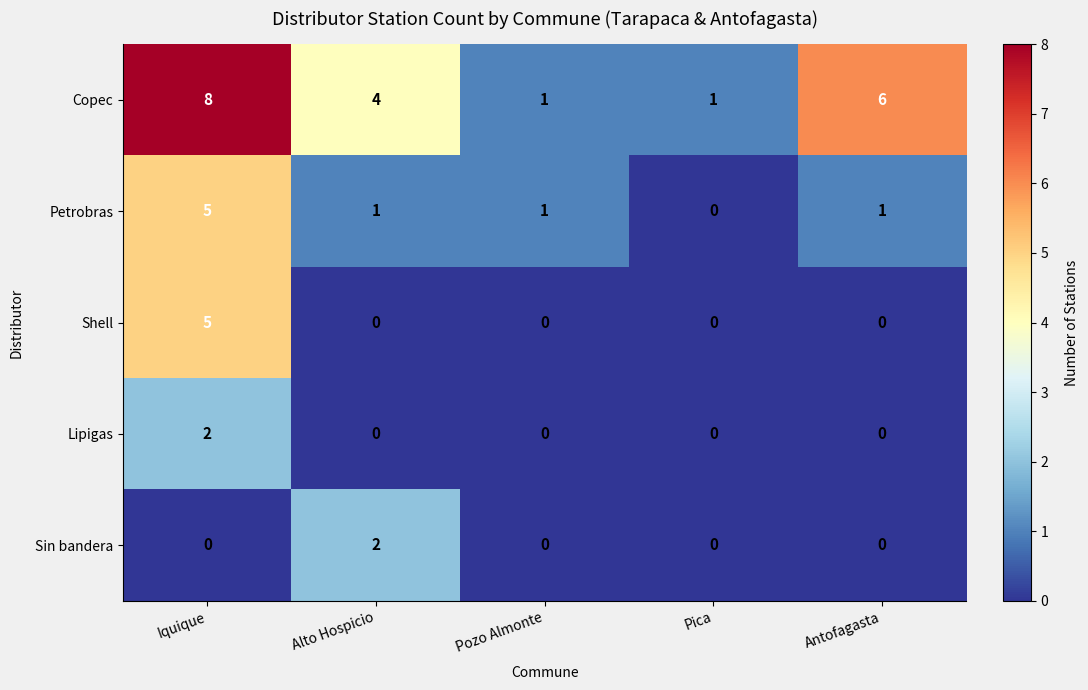

At which category is the sum across all series the highest?

Iquique